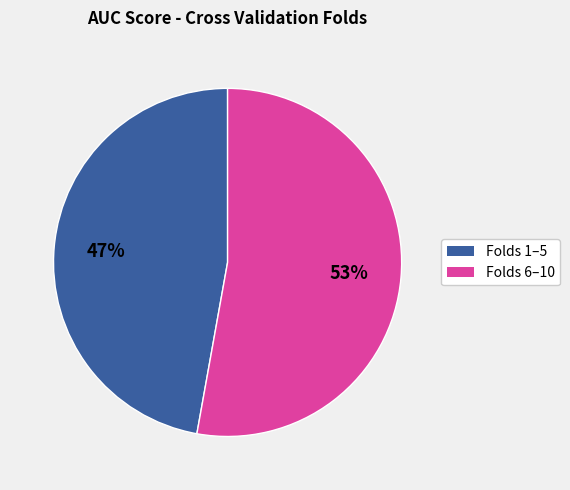

To the nearest percent, what is the average slice percentage?

50%